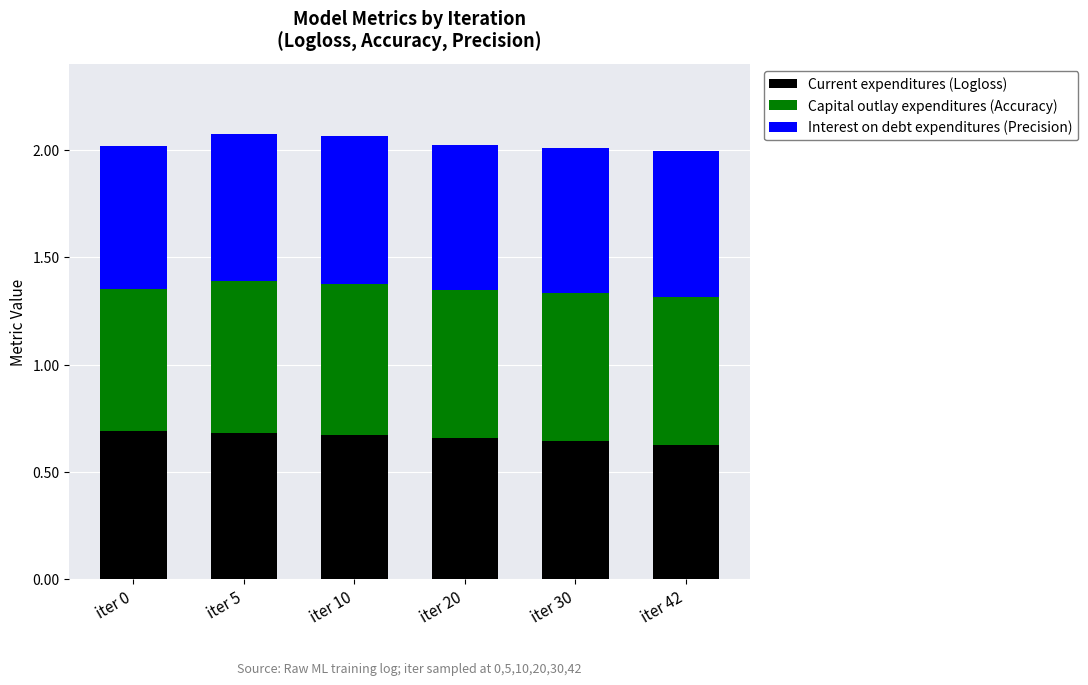

The Current expenditures (Logloss) series shows 0.1 at iter 30. True or false?

False